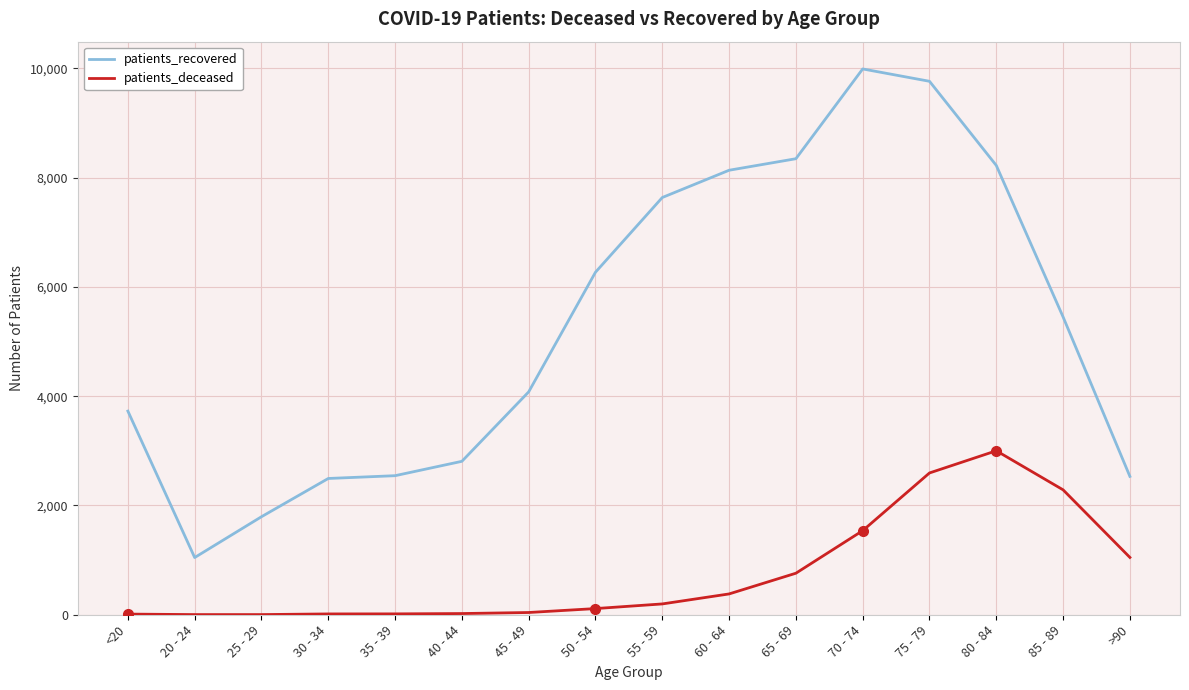

Which category has the highest value in the patients_recovered series?

70 - 74